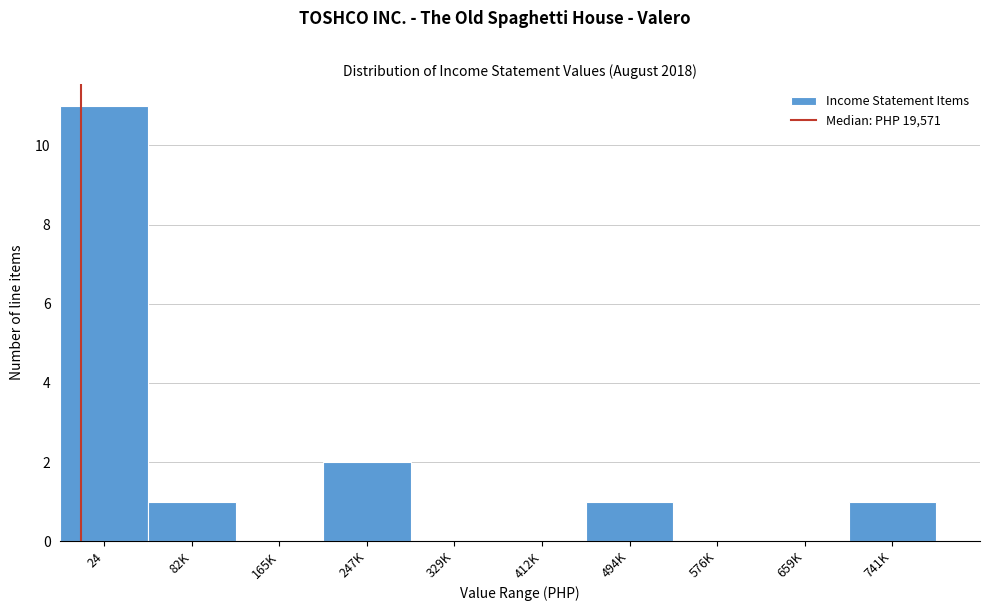

Reading left to right, list all the values displayed in this chart.

24=11	82K=1	165K=0	247K=2	329K=0	412K=0	494K=1	576K=0	659K=0	741K=1